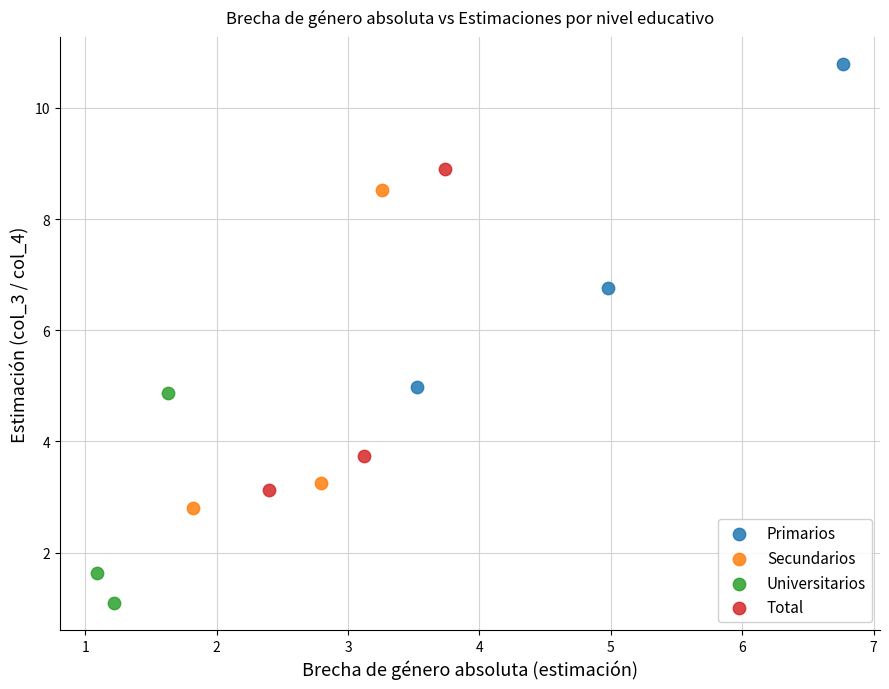

Which series contains the lowest Y value?

Universitarios